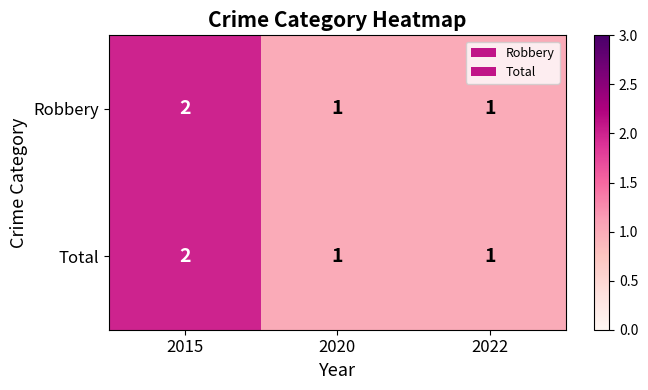

At which label does Total reach its peak?

2015